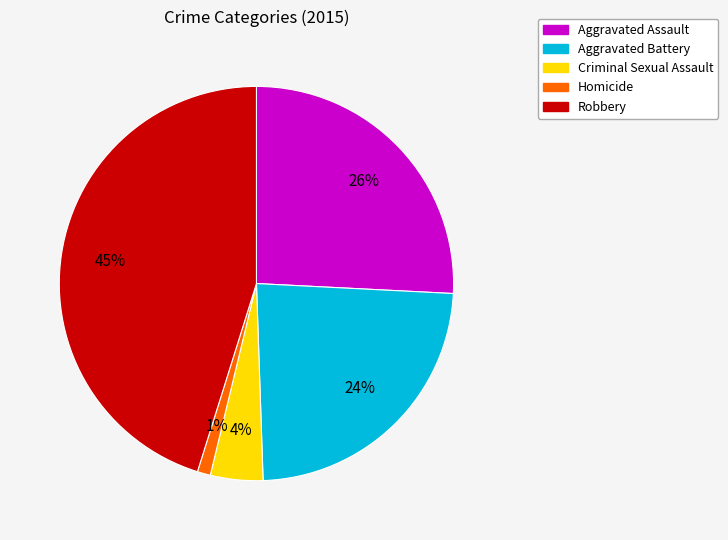

To the nearest percent, what is the combined percentage of Aggravated Battery and Robbery?

69%